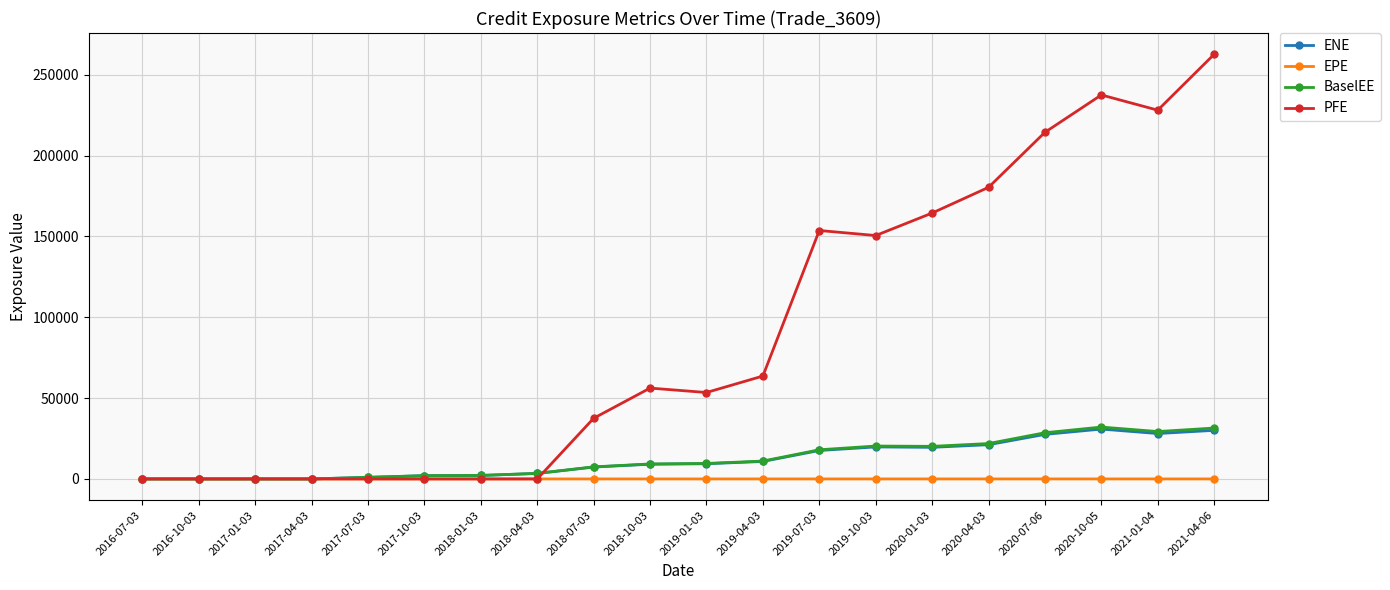

Which category has the highest value in the PFE series?

2021-04-06